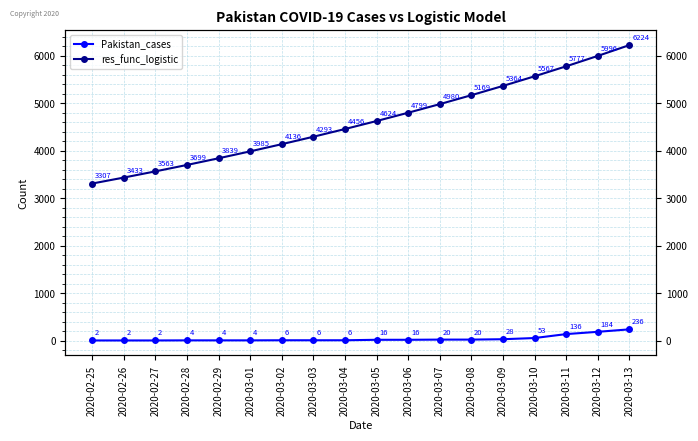

Between 2020-03-03 and 2020-03-11, which series saw the biggest shift?

res_func_logistic